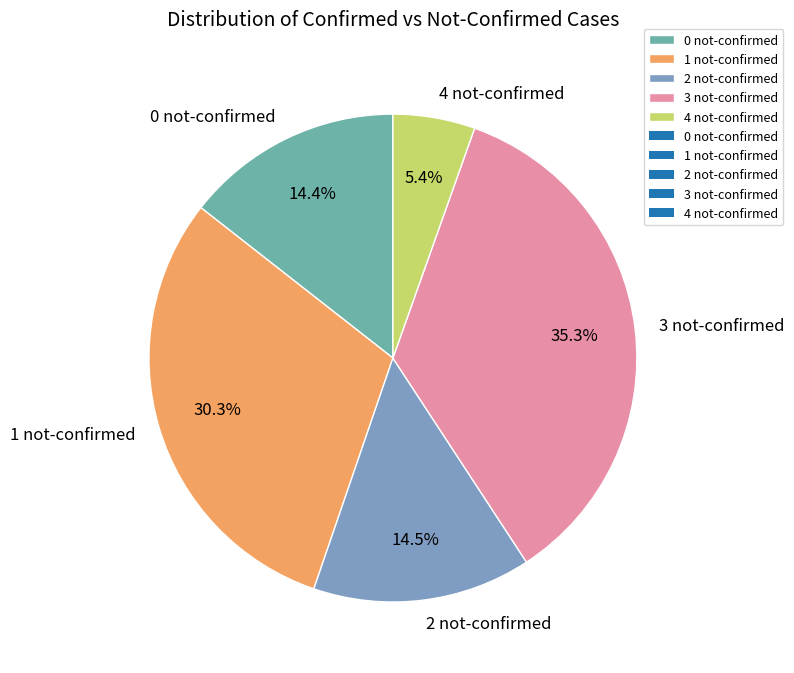

Count the number of slices in the pie.

5